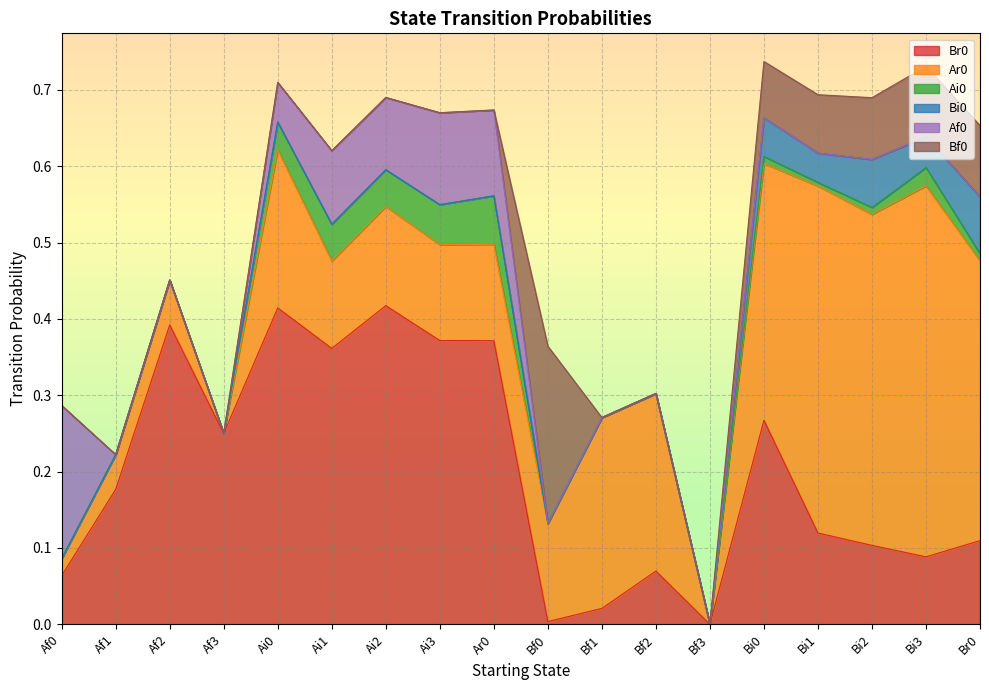

What is the label of the 17th point from the left?

Bi3